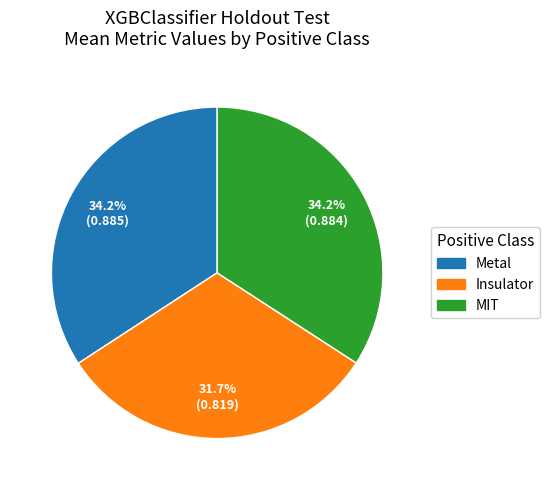

What percentage is NOT represented by Metal?

65.8%